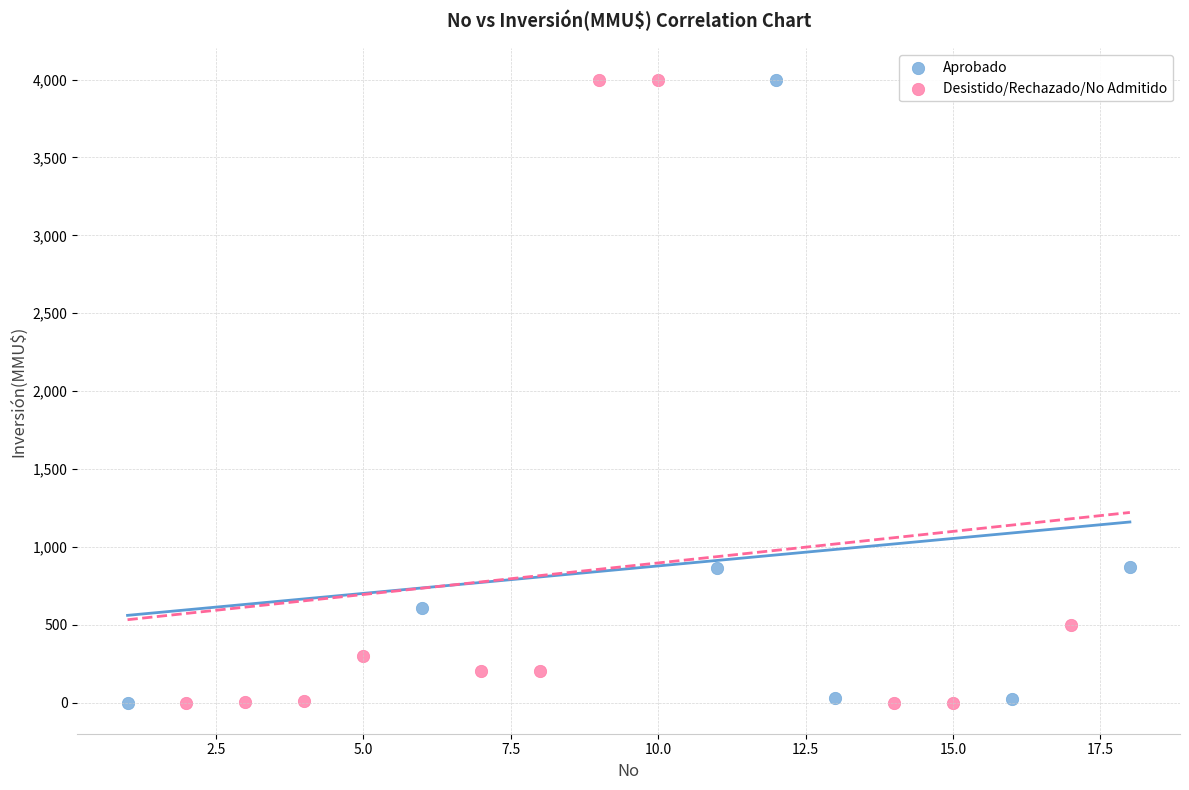

What are all the series names shown in the legend?

Aprobado, Desistido/Rechazado/No Admitido